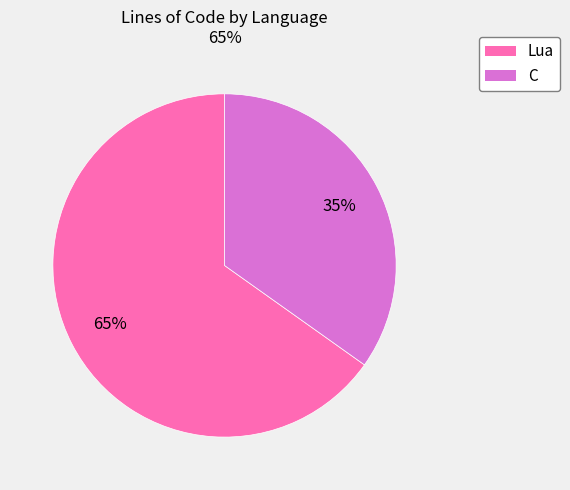

Which slice is the largest?

Lua